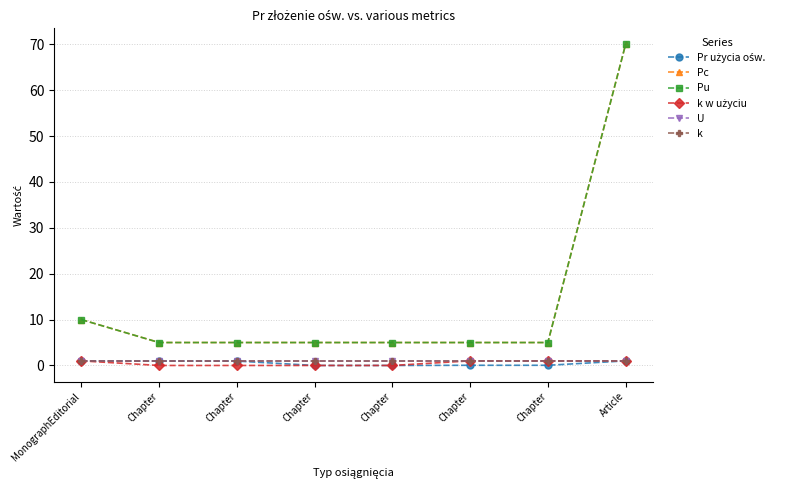

True or false: k w użyciu and U cross at least once.

False